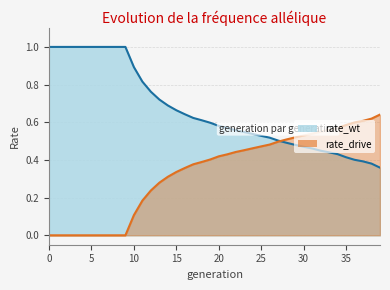

What value does the rate_wt series have at 23?

0.5